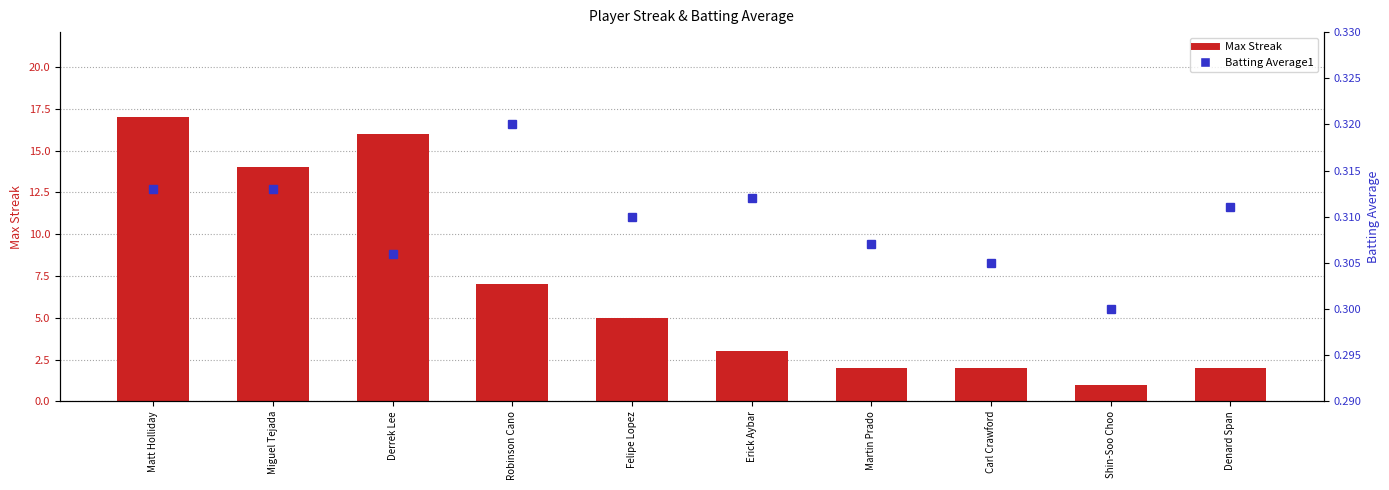

What is the value of the Batting Average1 bar at the 2nd from the left?

0.3